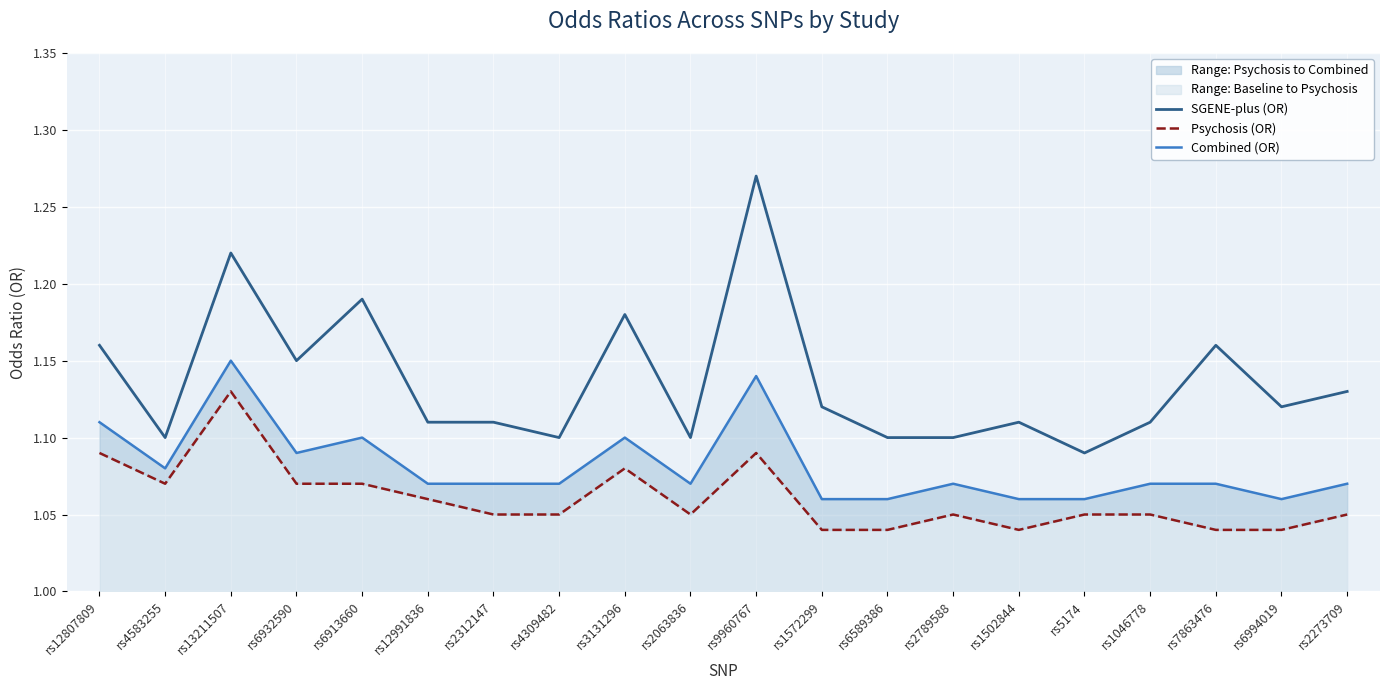

What is the approximate value of Combined (OR) at rs7863476?

1.1